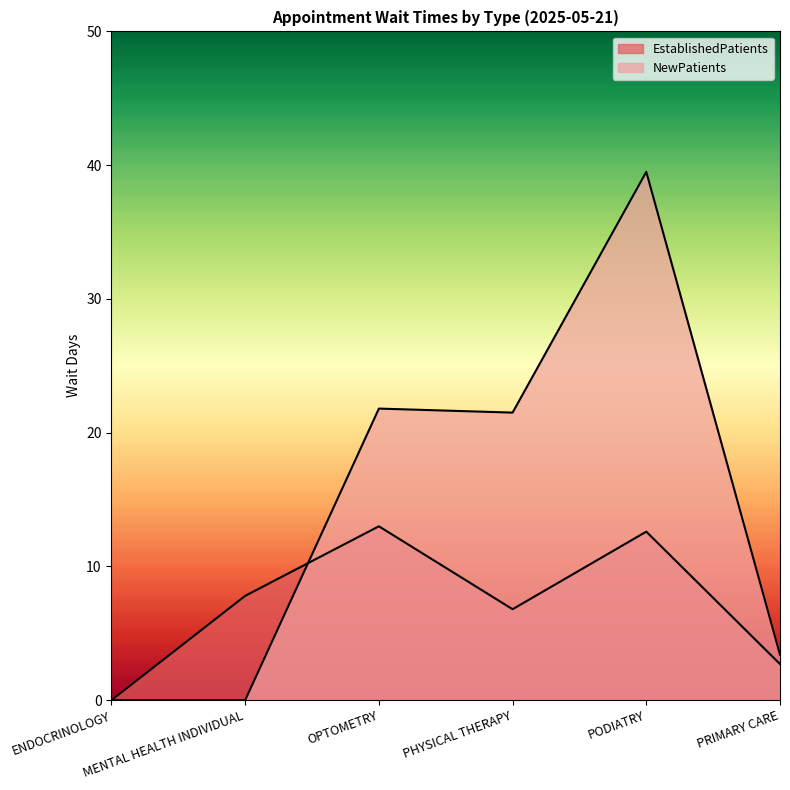

What is the highest value of the EstablishedPatients series?

13.0